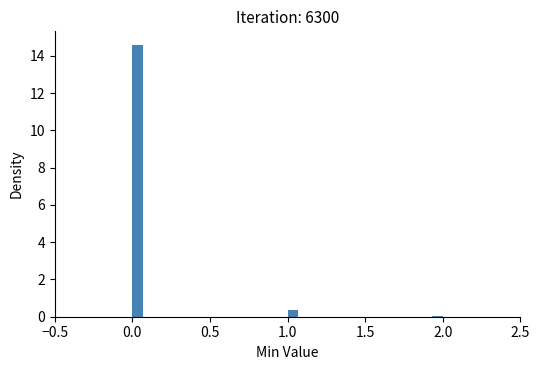

Read against the x-axis, roughly where is the centre of the tallest bar?

0.05